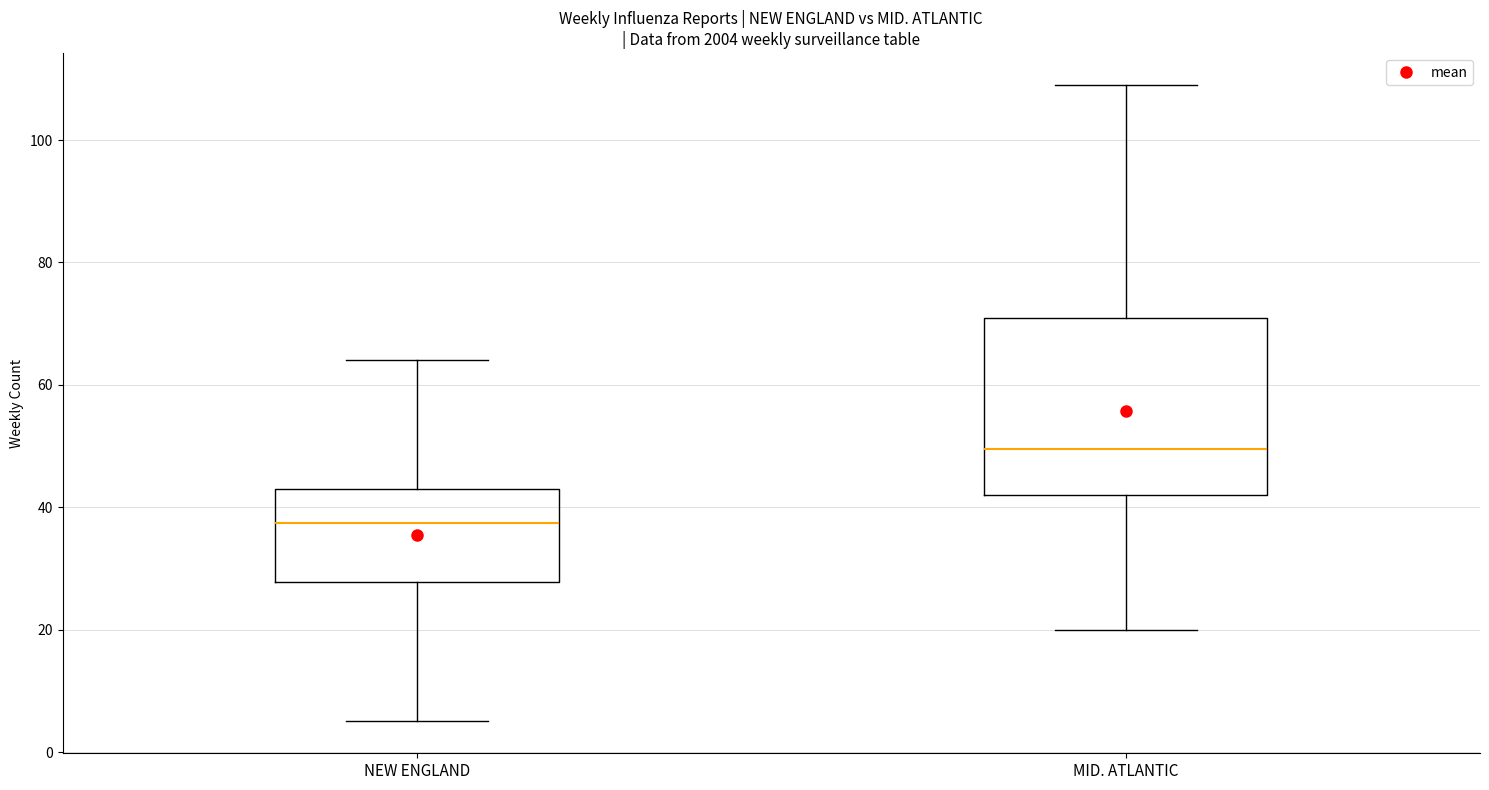

Reading left to right, transcribe this box plot: for each box, give where its median line is, the range the box spans, and where its two whiskers end, as read against the y-axis. The values are not printed on the chart, so give them approximately, as read against the axis.

NEW ENGLAND: median 38, box 28 to 44, whiskers 6 to 64
MID. ATLANTIC: median 50, box 42 to 72, whiskers 20 to 110